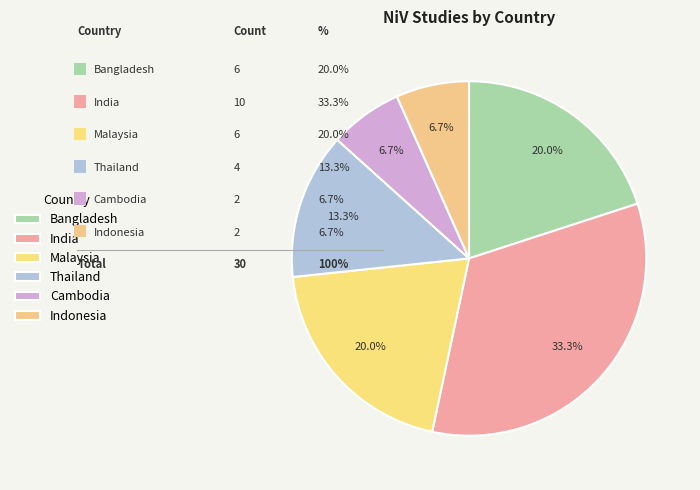

To the nearest percent, what is the difference between the largest and smallest slice percentages?

27%